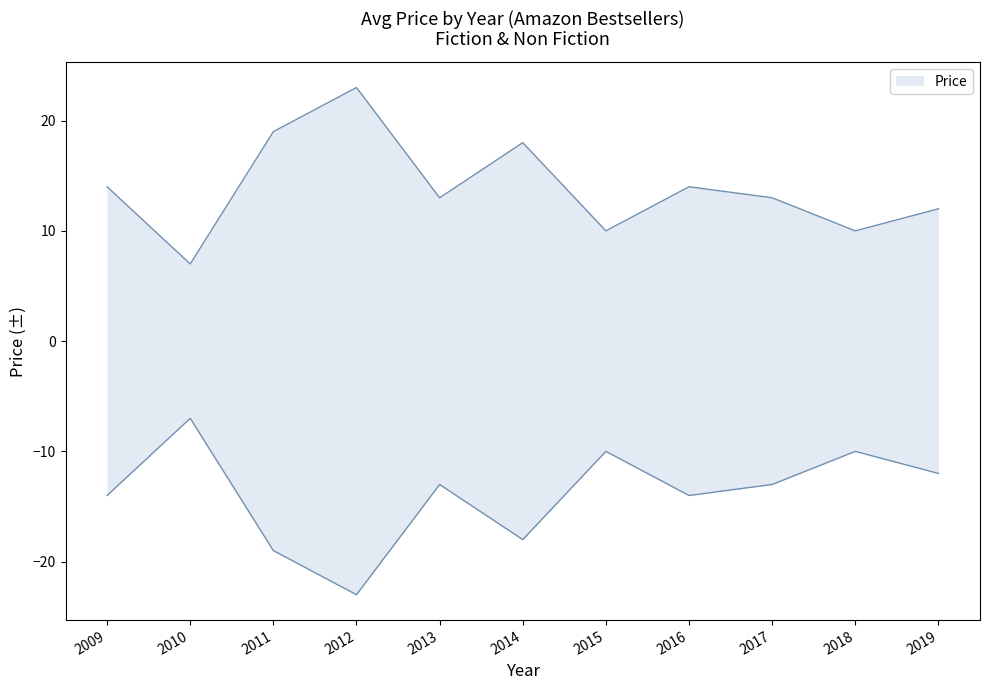

The value at 2015 is 6. True or false?

False